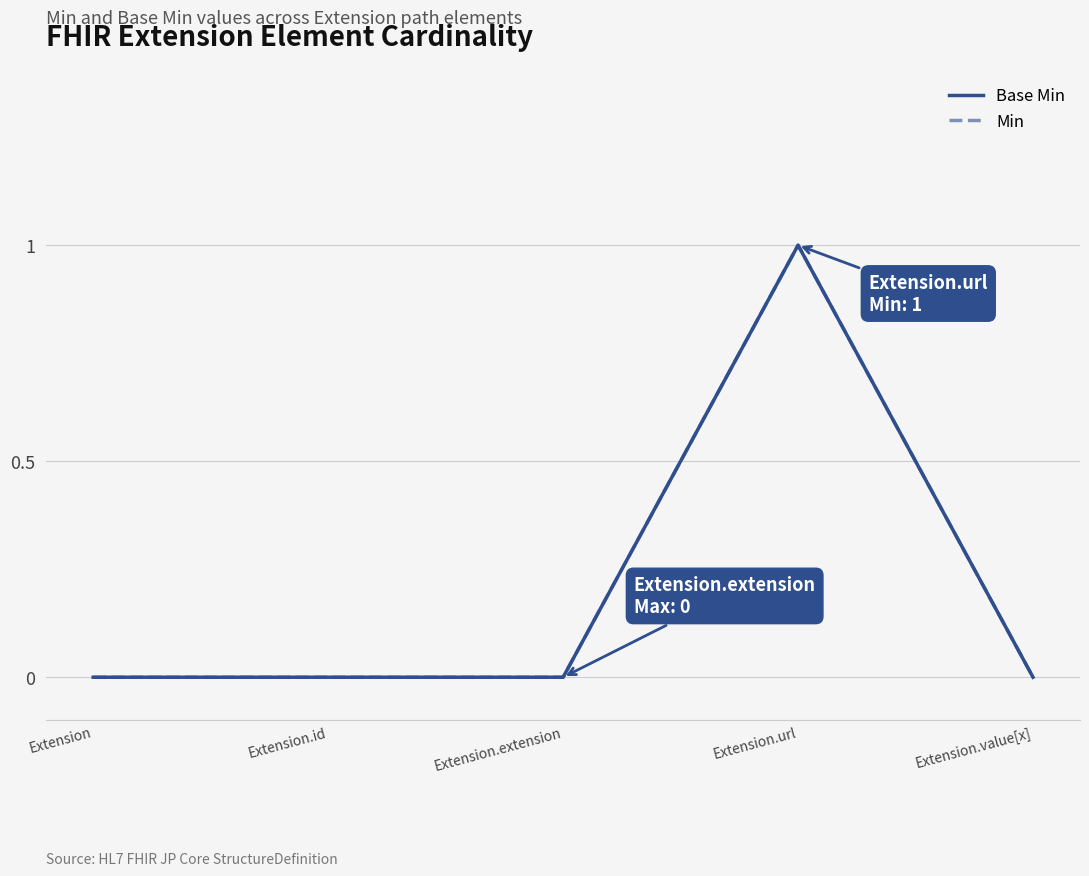

Does the chart display data point markers on the line(s)?

No